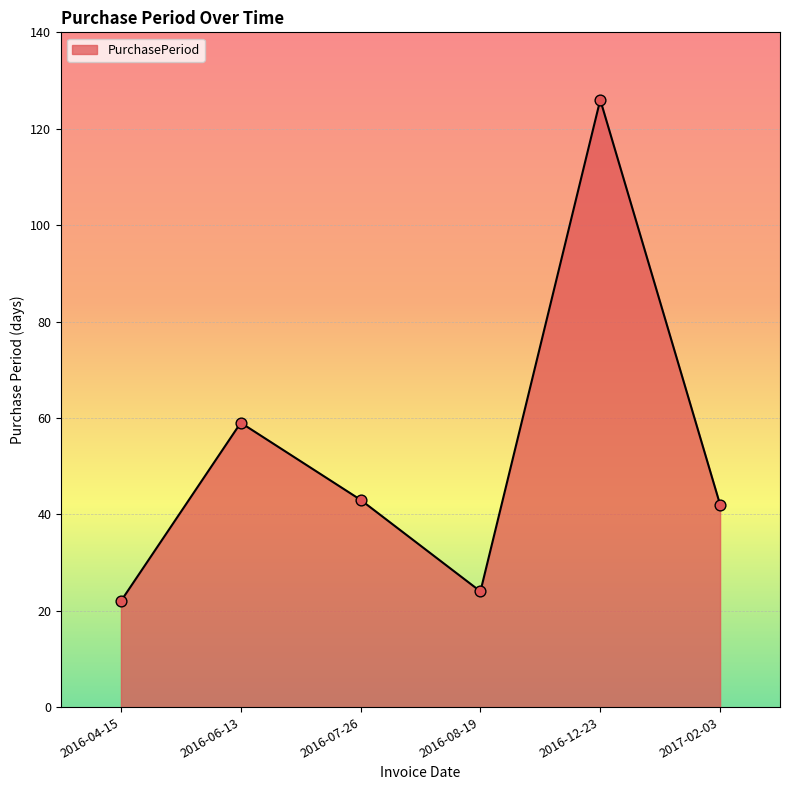

What is the change in value from 2016-04-15 to 2016-07-26?

+21